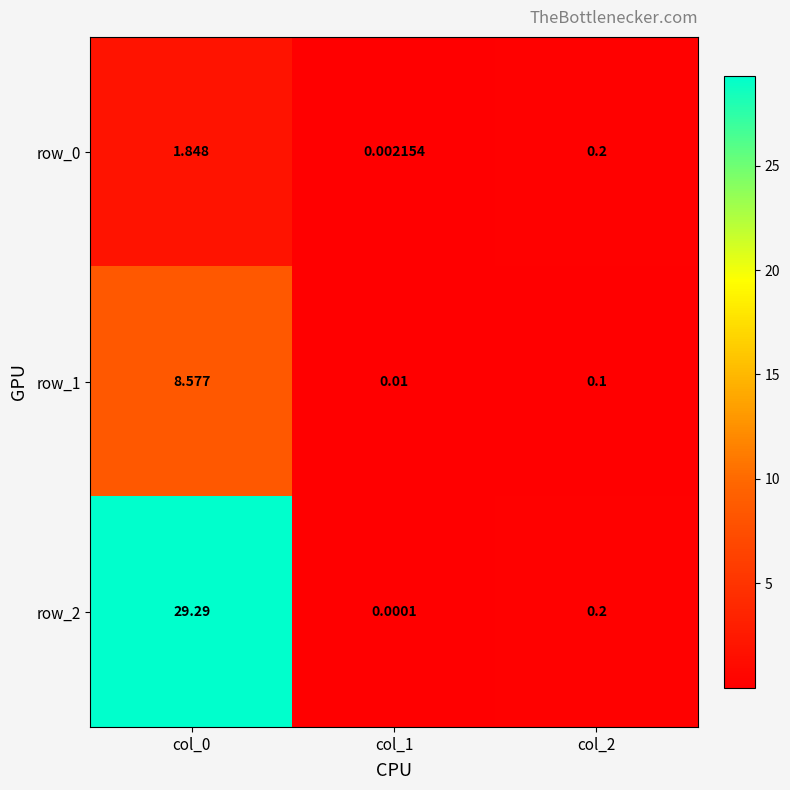

Is the value of row_0 at col_2 greater than the value of row_1 at col_0?

No